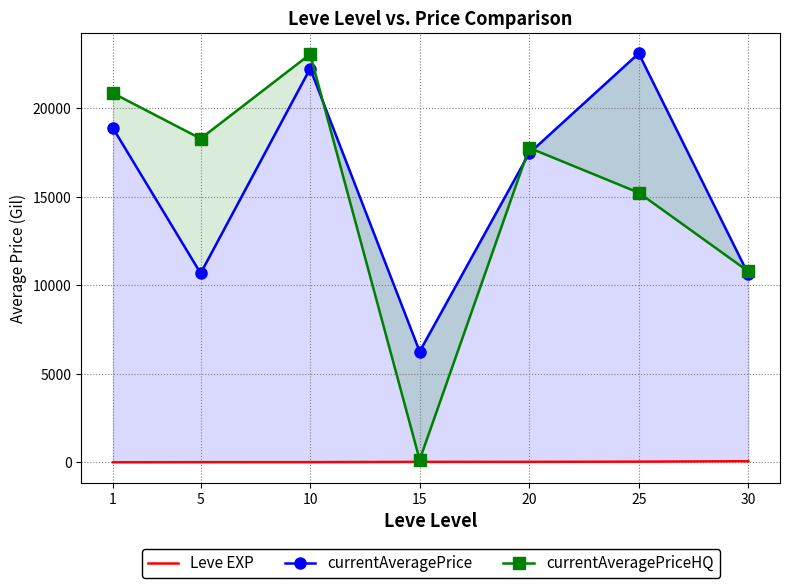

Rank the categories by Leve EXP value from lowest to highest.

1, 5, 10, 15, 20, 25, 30